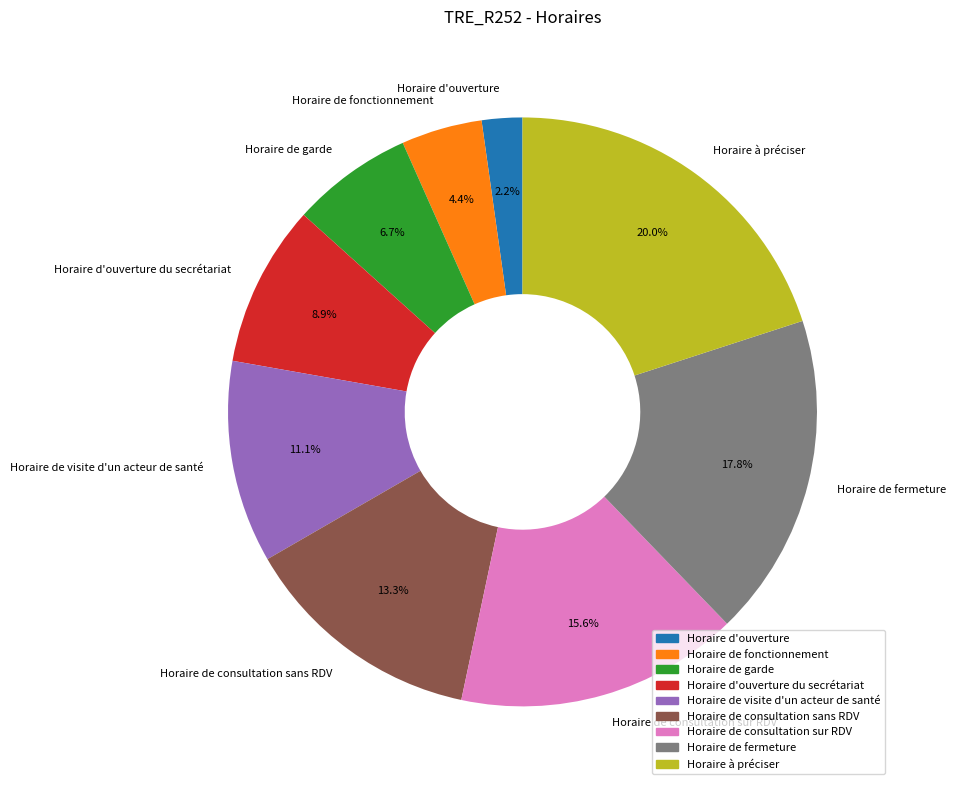

To the nearest percent, what portion does Horaire à préciser represent?

20%